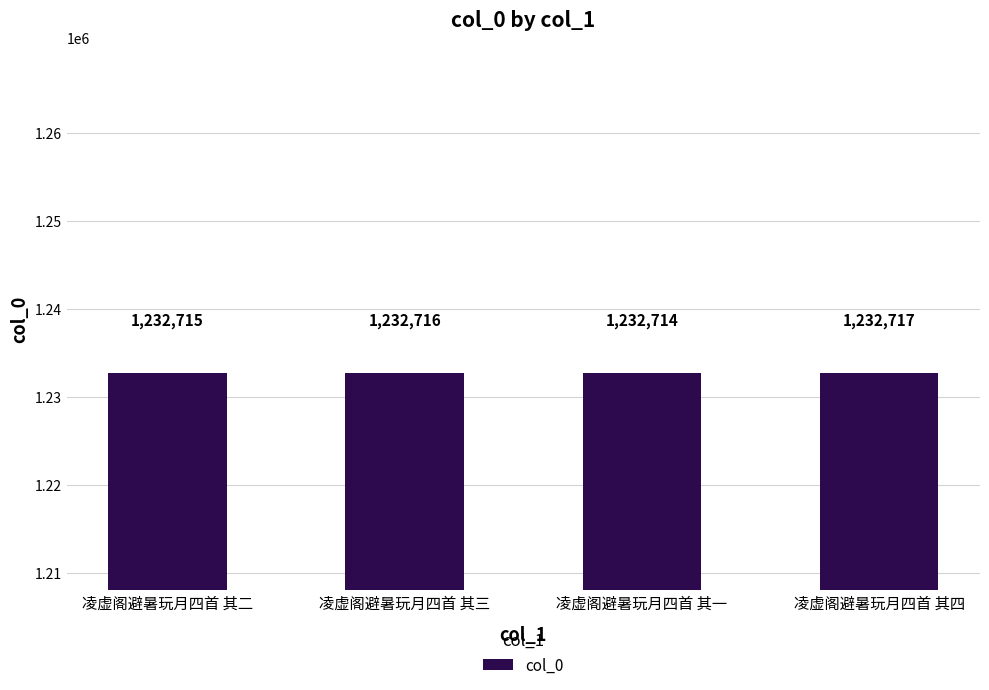

What is the sum of all values?

4930862